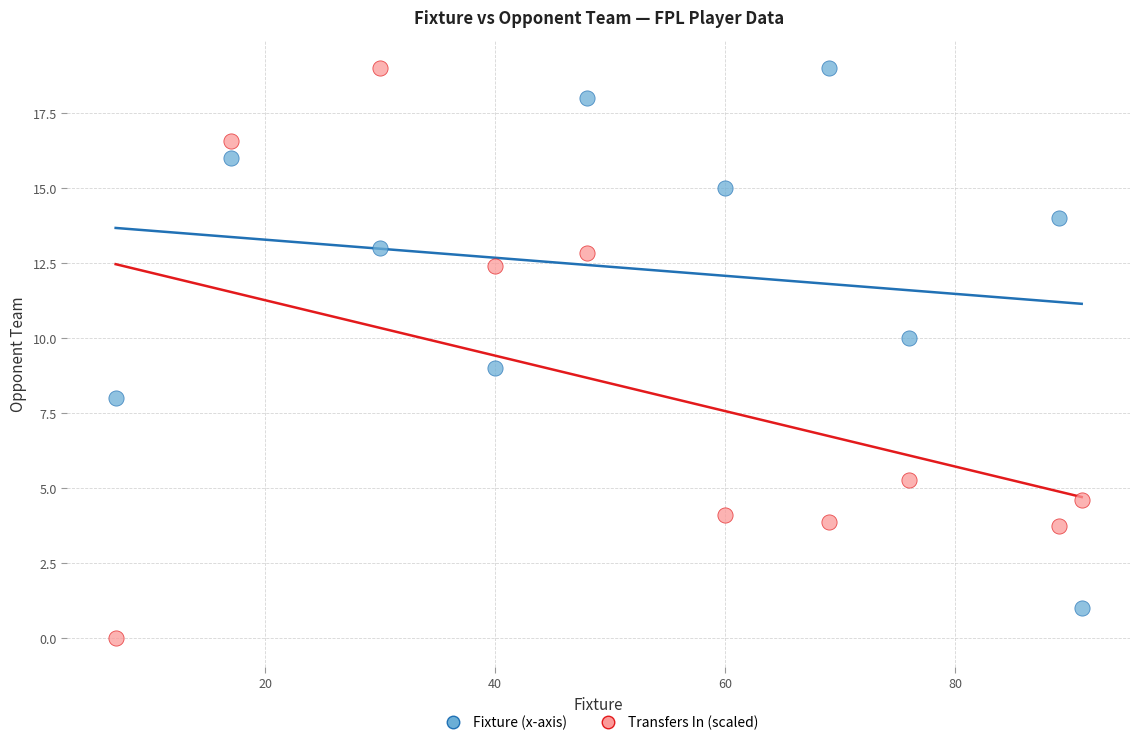

Across all data points, what is the range of Y values (max minus min)?

19.0